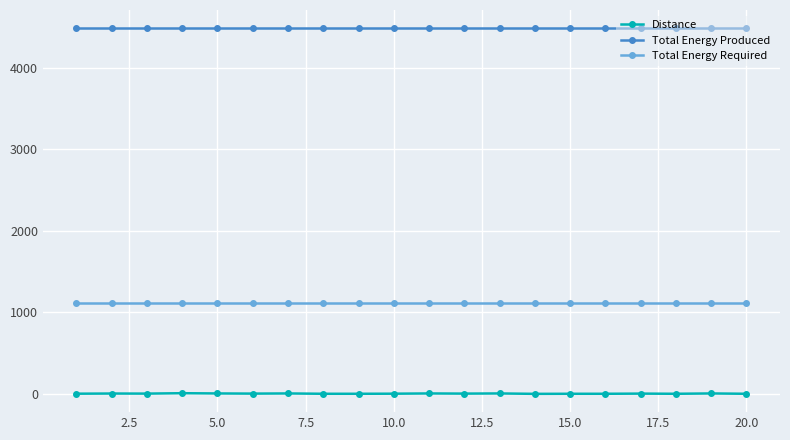

What is the average value of the Total Energy Produced series?

4484